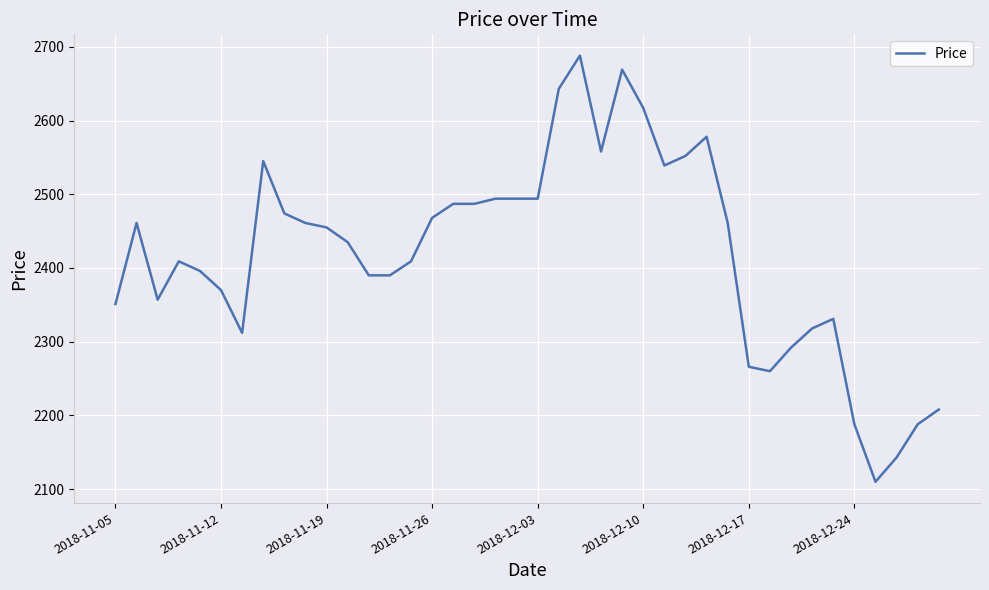

What is the smallest value displayed?

2110